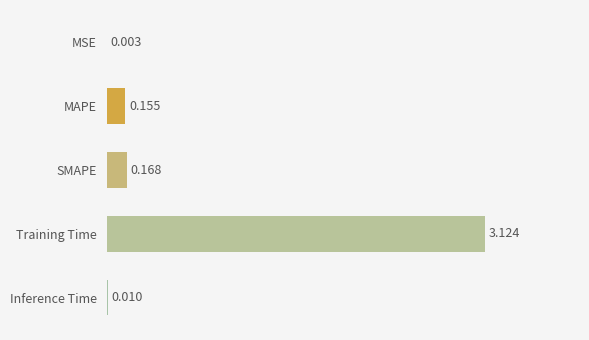

At which category does the chart reach its peak across all series?

Training Time